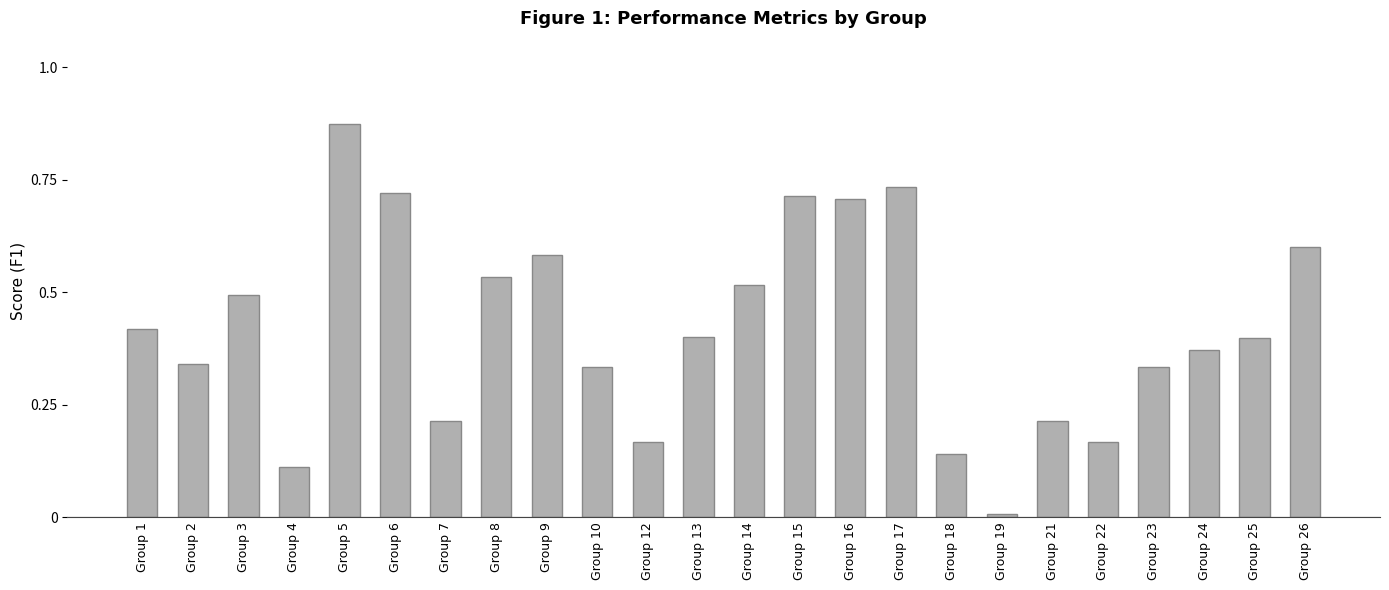

Count the number of categories in the chart.

24